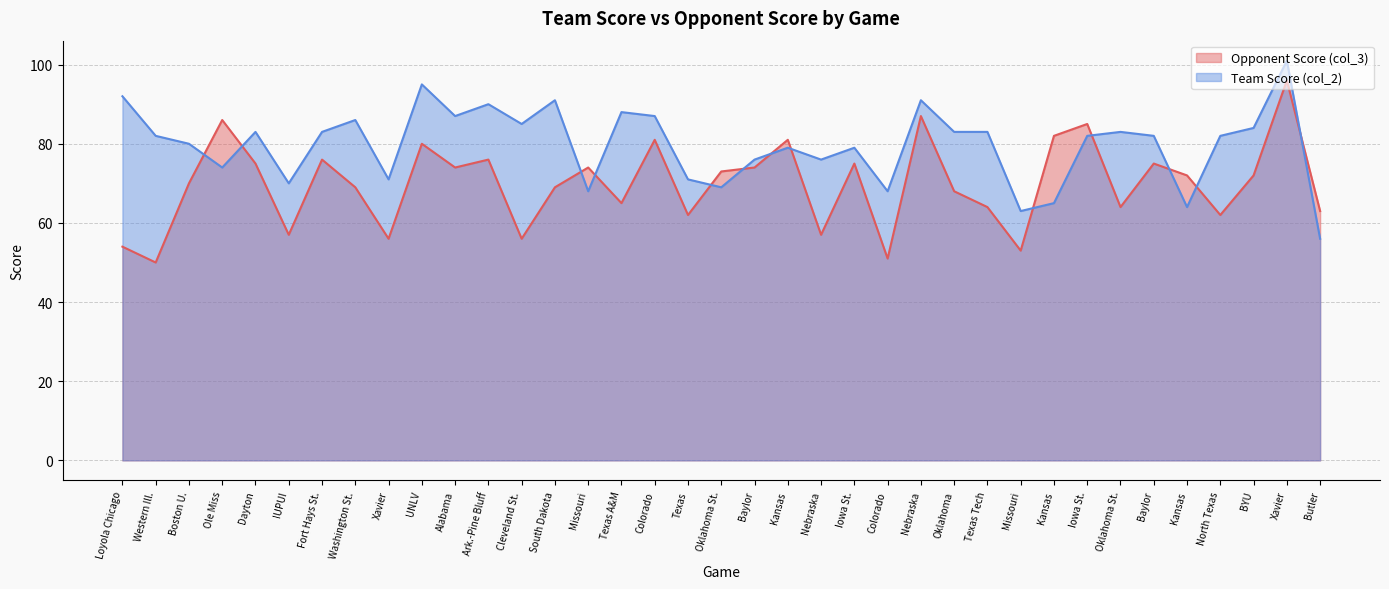

True or false: Team Score (col_2) has more than 2 interior local peaks.

True